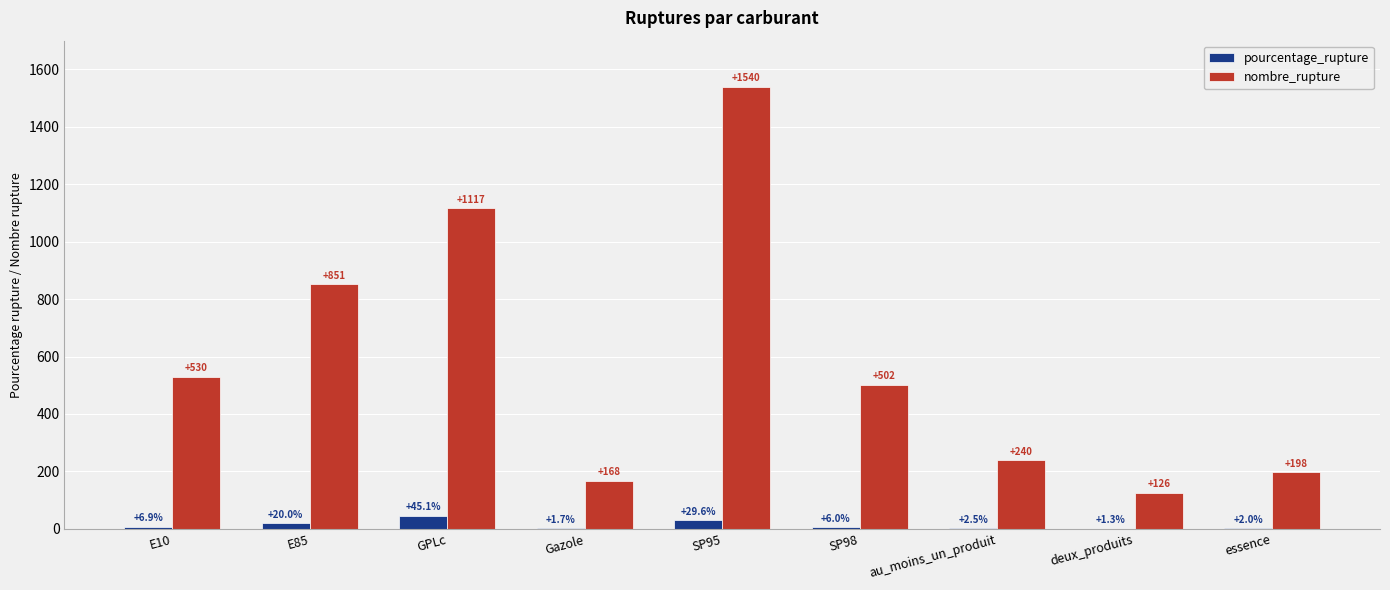

Is it true that nombre_rupture equals 203.2 at E10?

False